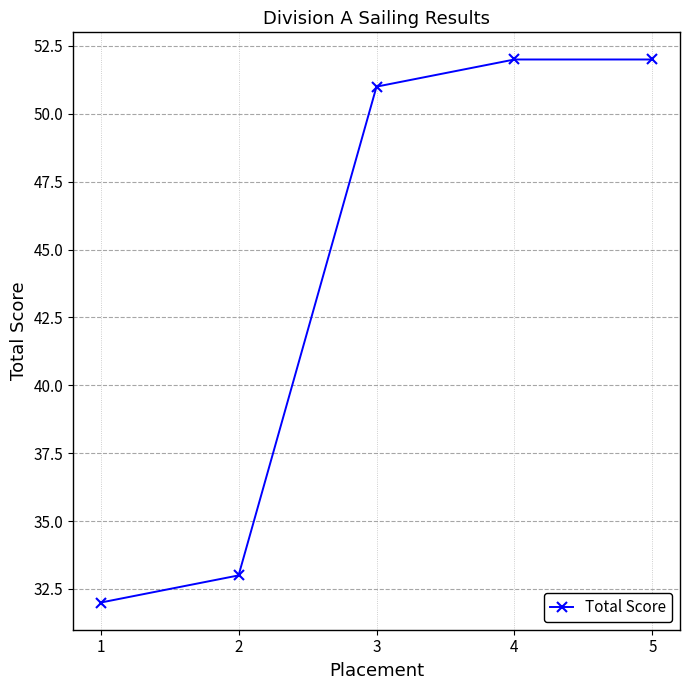

Approximately how many times larger is the value at 1 compared to 2?

1.0